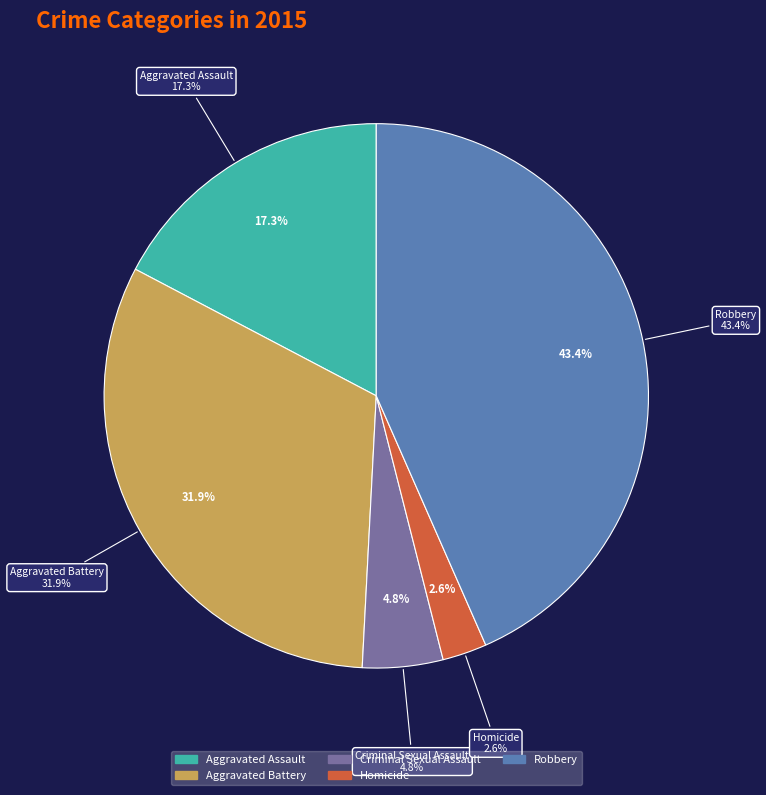

To the nearest percent, what portion does Homicide represent?

3%